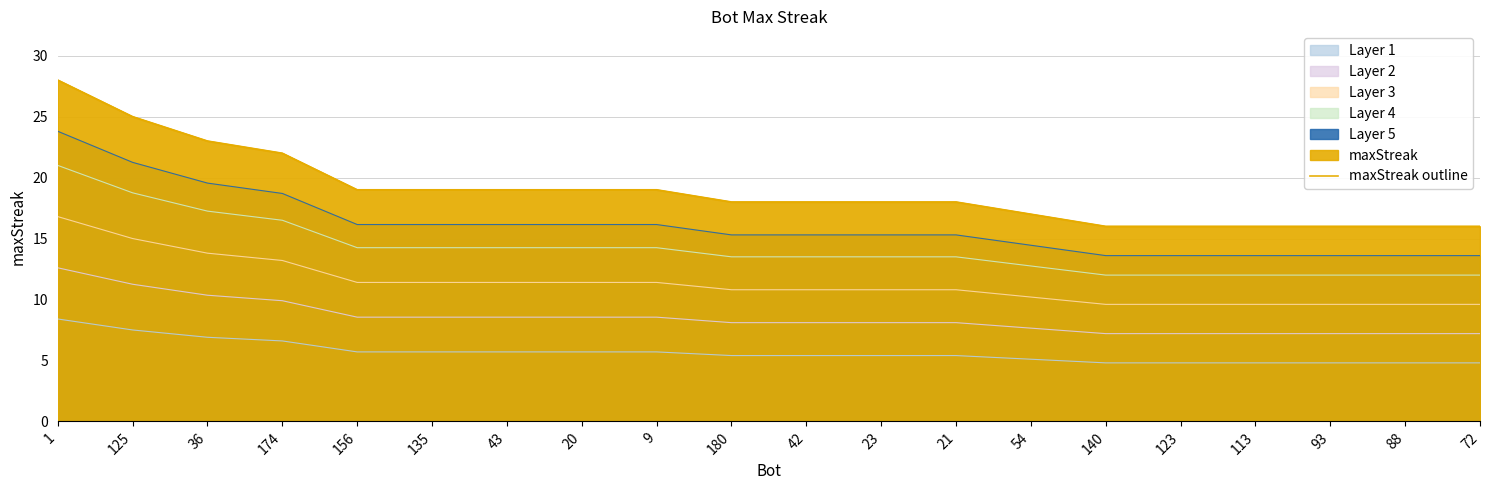

Between 140 and 42, which is larger?

42